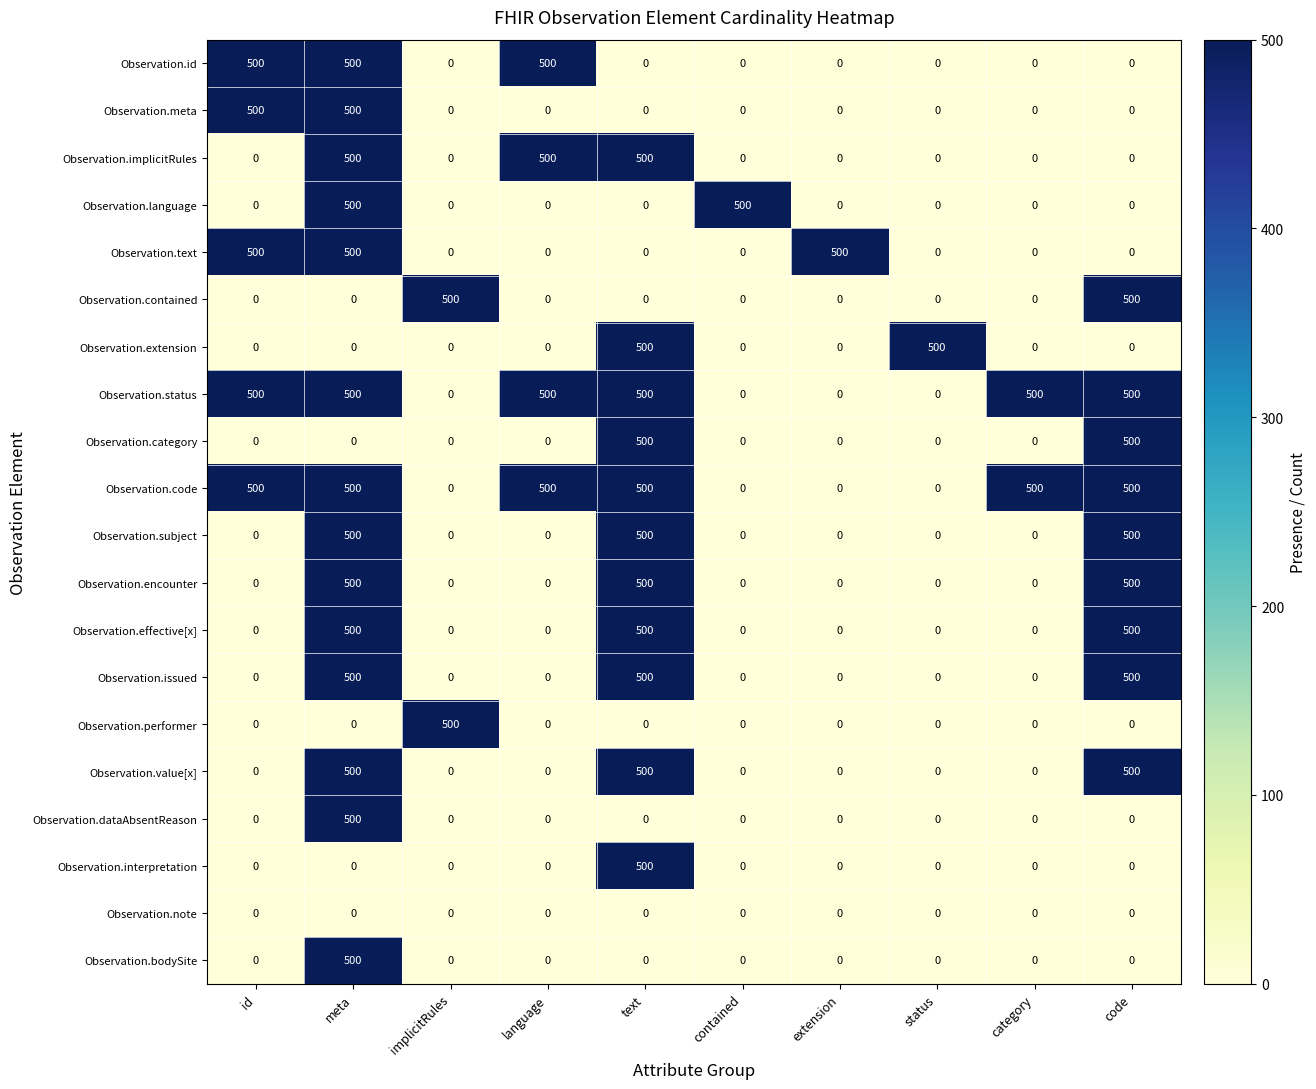

At how many categories does at least one series exceed 332?

10